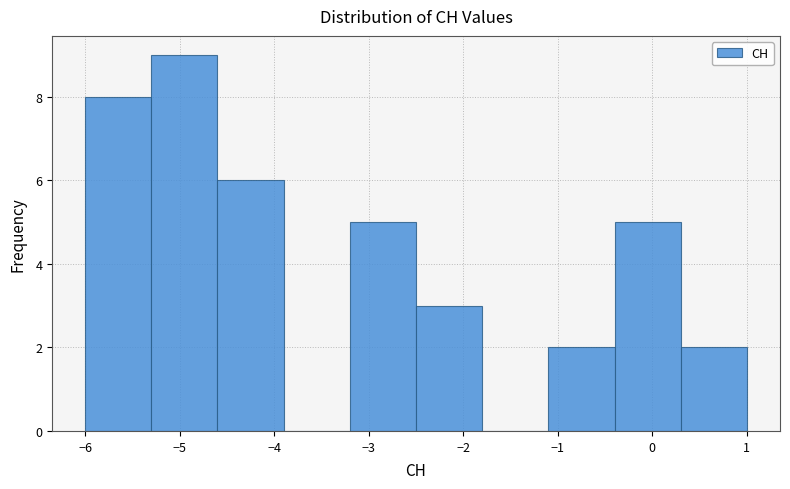

Reading left to right, list every bar in this chart as the range it spans on the x-axis followed by its height. The values are not printed on the chart, so give them approximately, as read against the axis.

-6.0 to -5.3: 8
-5.3 to -4.6: 9
-4.6 to -3.9: 6
-3.9 to -3.2: 0
-3.2 to -2.5: 5
-2.5 to -1.8: 3
-1.8 to -1.1: 0
-1.1 to -0.4: 2
-0.4 to 0.3: 5
0.3 to 1.0: 2